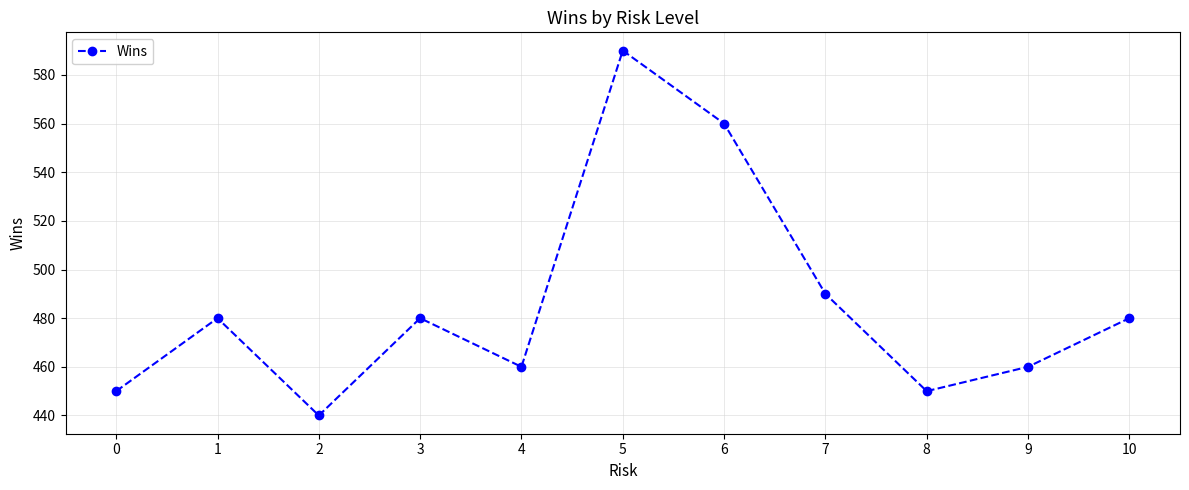

At which category does the data reach its first local peak?

1